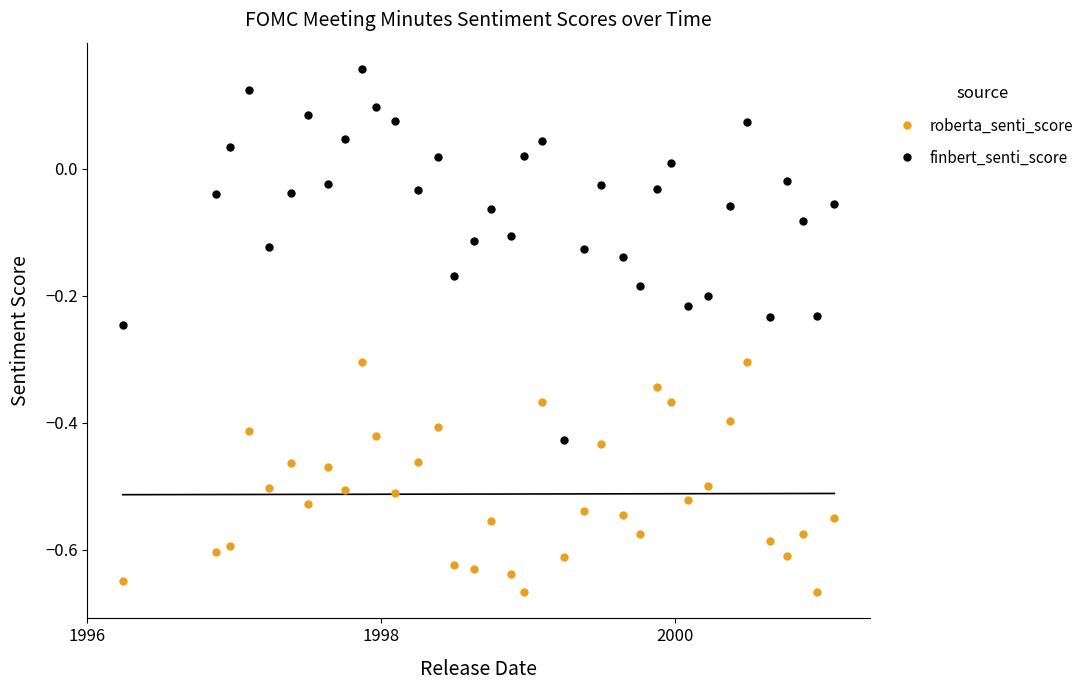

What is the value of the finbert_senti_score point at the 22nd from the left?

-0.1